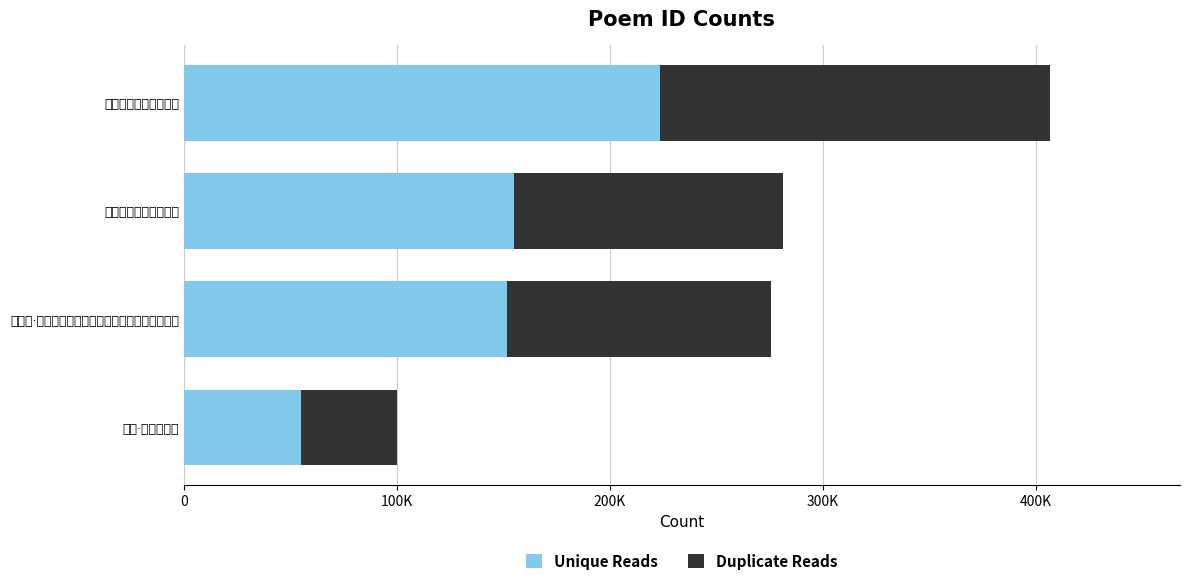

Which series changed the most between 0 and 100K?

Unique Reads